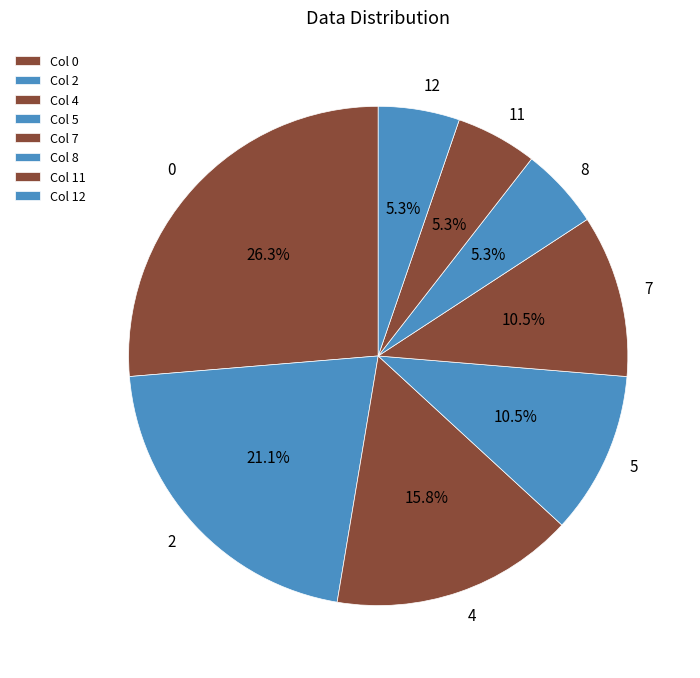

What is the ratio of the value at 7 to the value at 5?

1.0